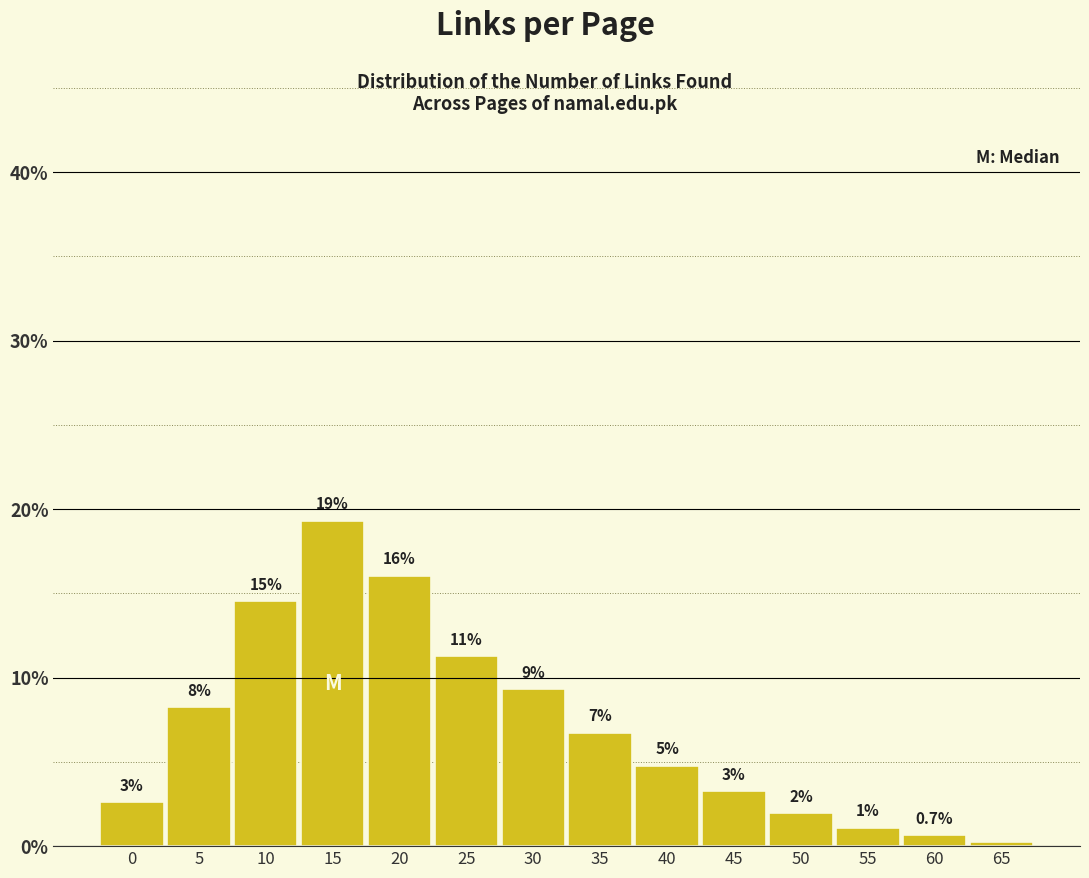

Does the chart contain any negative values?

No